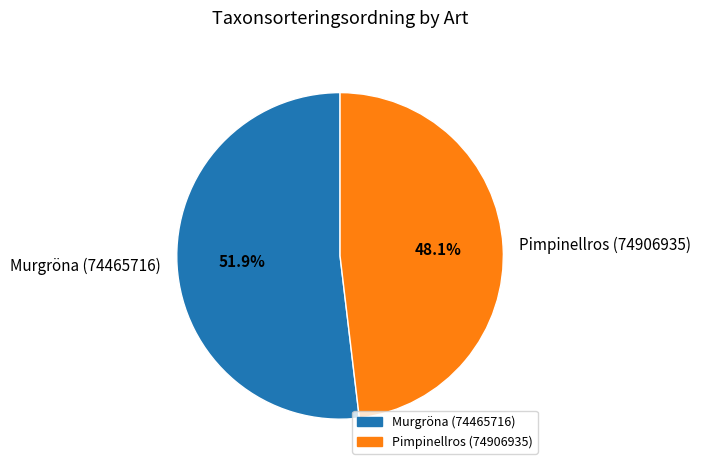

Which category accounts for the majority?

Murgröna (74465716)